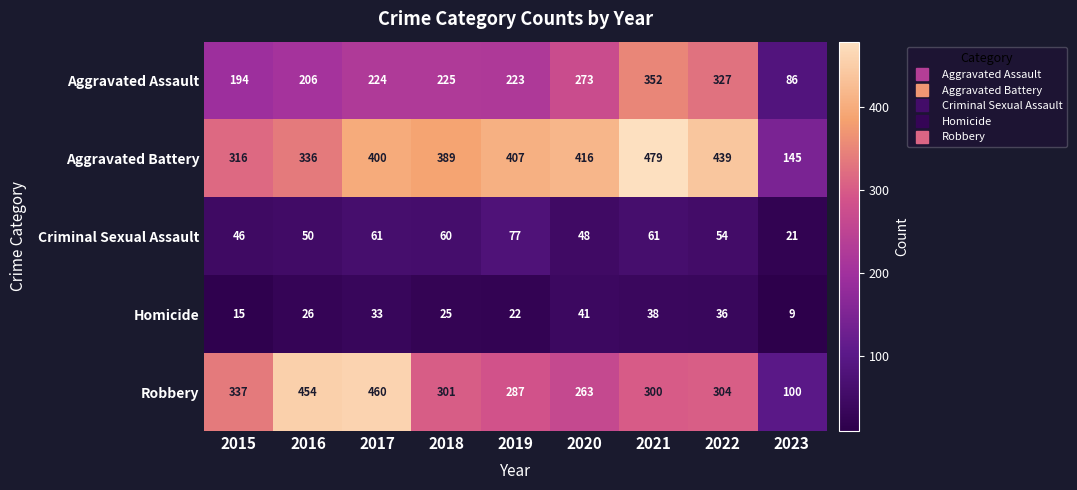

How many series are shown in this chart?

5